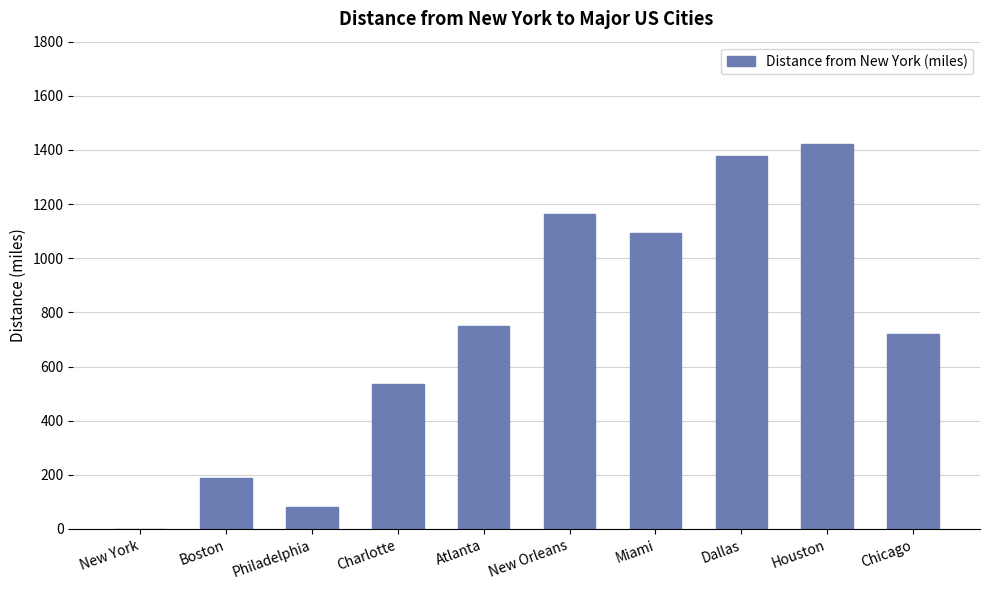

What is the change in value from New York to Charlotte?

+534.8